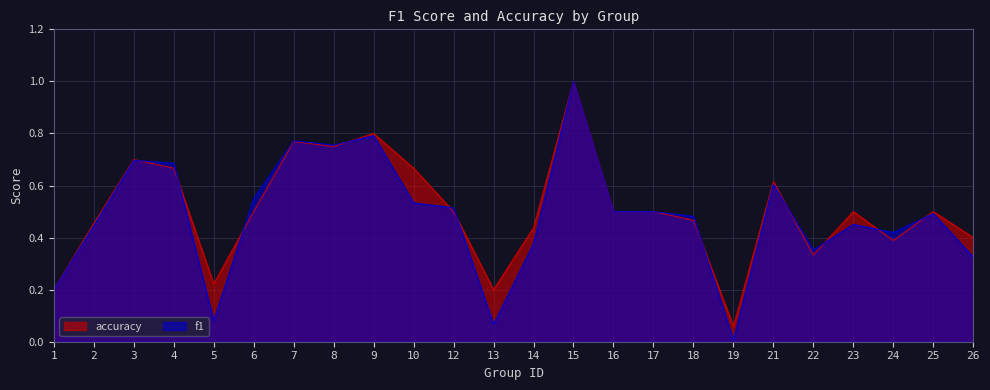

How many intersections are there between f1 and accuracy?

11